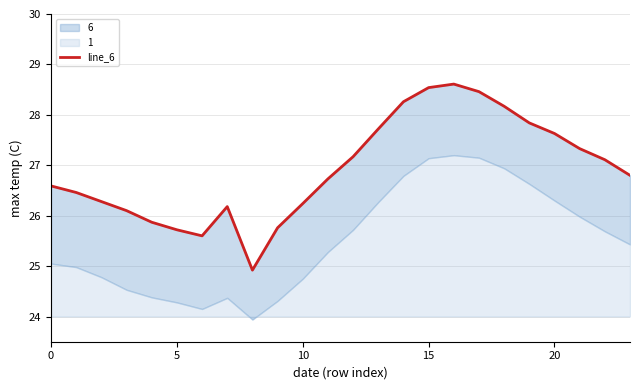

What is the difference between the values at 22 and 7?

0.9